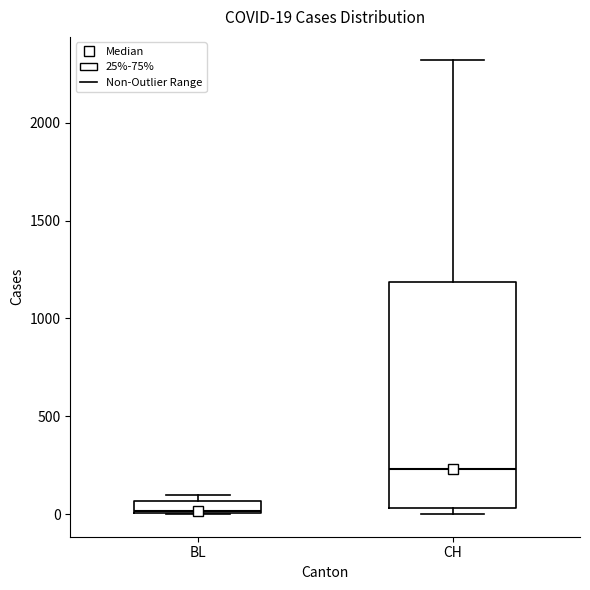

Which box's median line is the highest?

CH